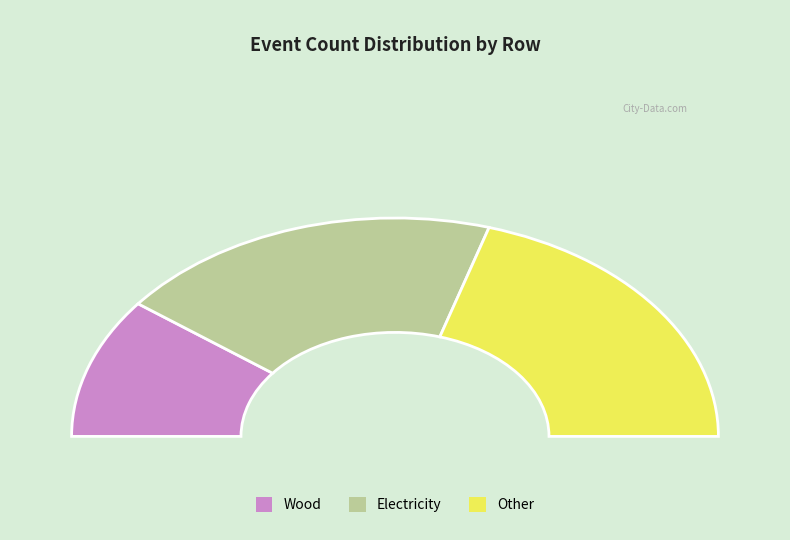

Does 4 represent more than half of the total?

No